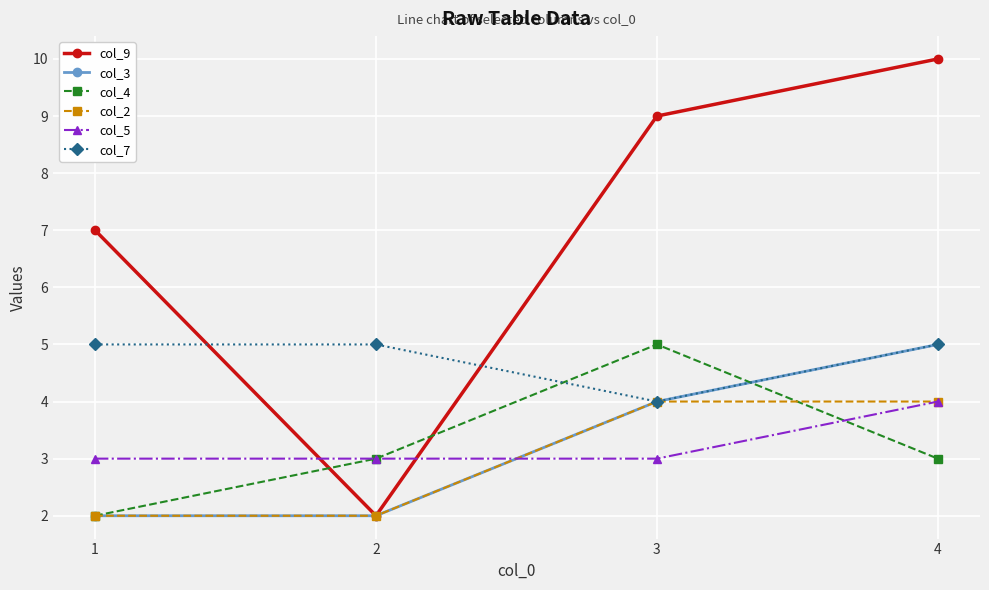

What is the highest value of the col_3 series?

5